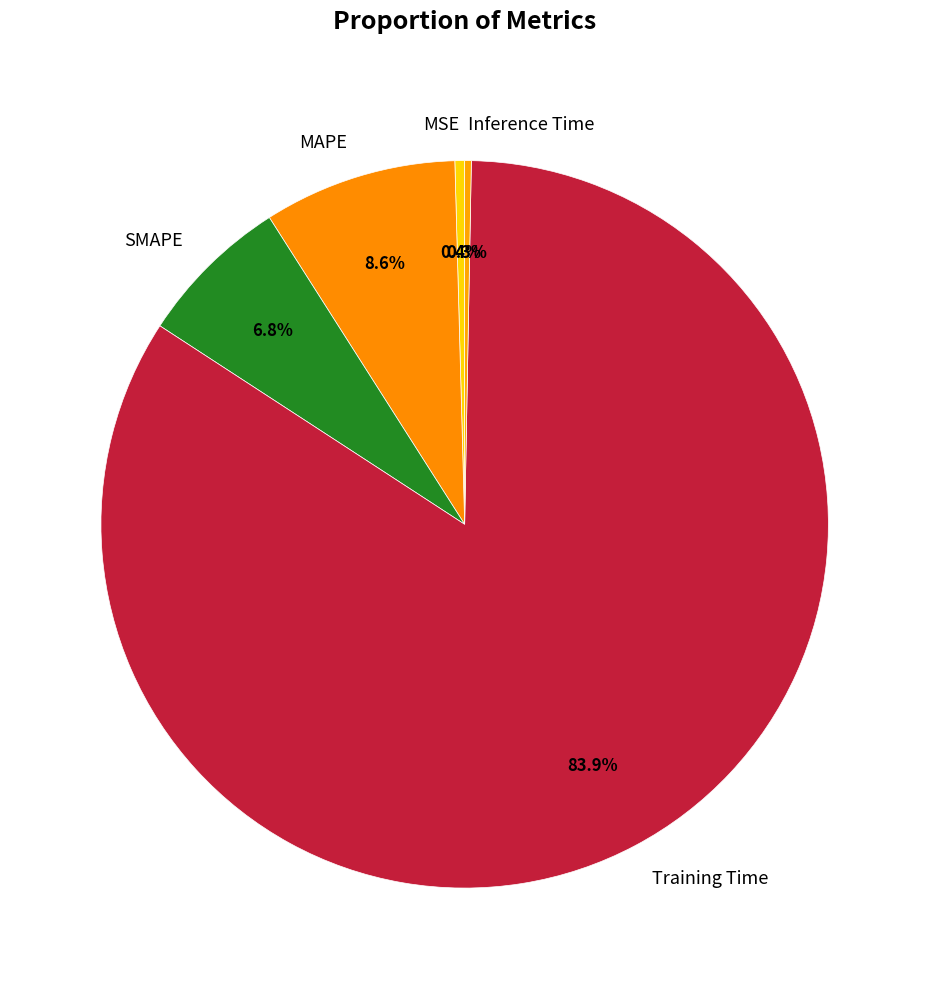

True or false: SMAPE accounts for 7% of the total.

True